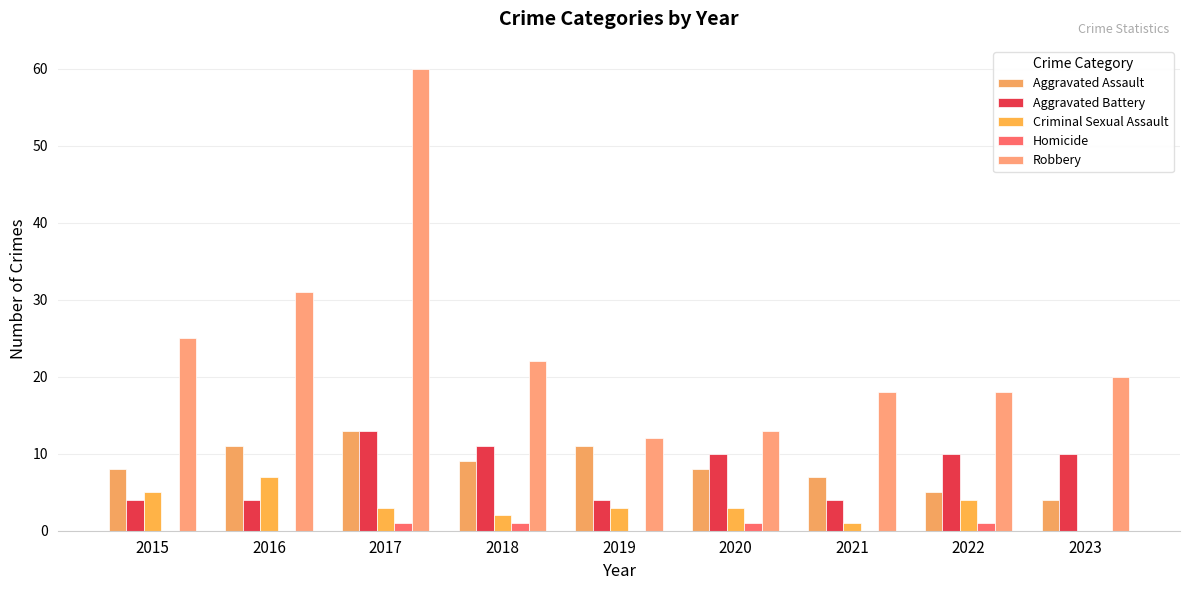

Where does the Criminal Sexual Assault series first go above 3?

2015